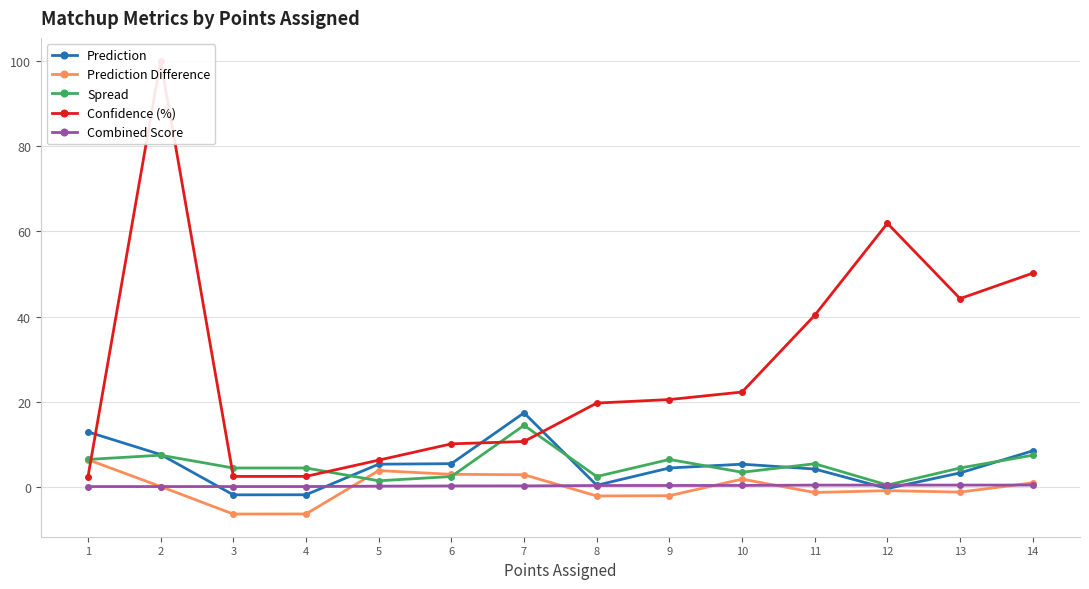

At how many categories does at least one series exceed 30?

5